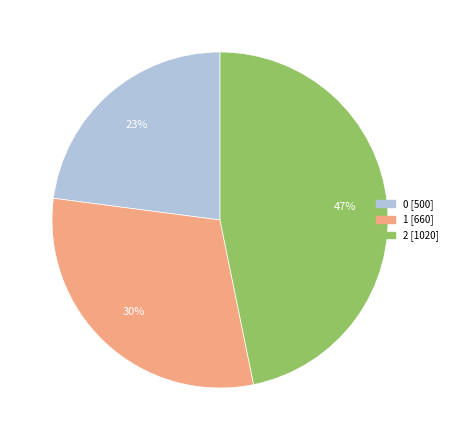

Do 1 and 0 together represent more than half of the pie?

Yes